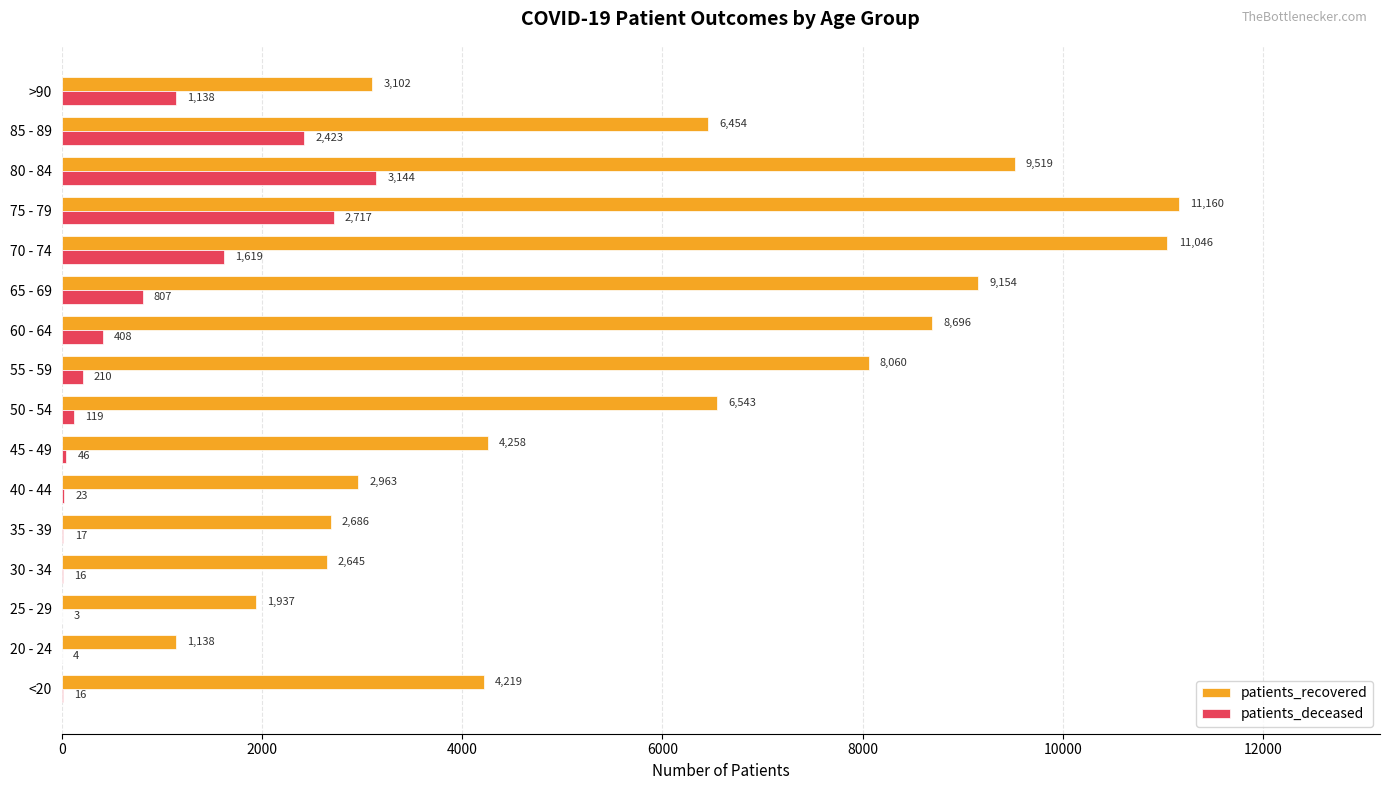

The value of patients_deceased at 45 - 49 is 46. True or false?

True